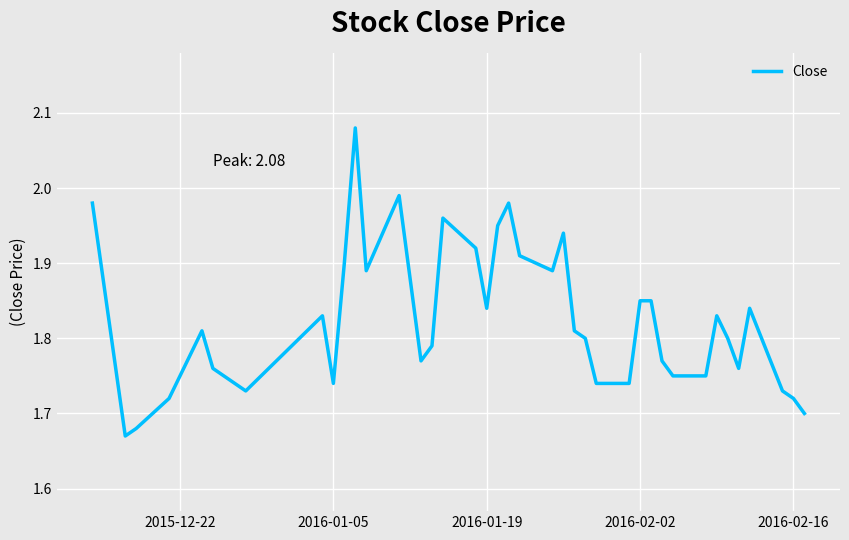

What is the difference between the maximum and minimum values?

0.4